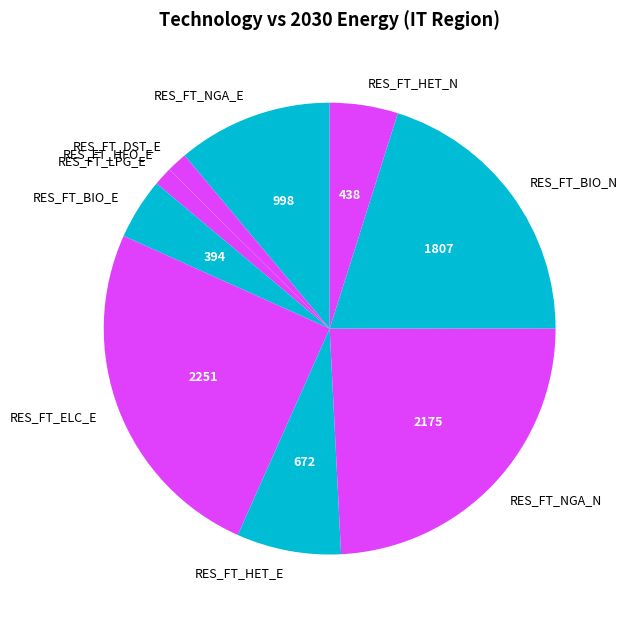

Between RES_FT_HET_N and RES_FT_NGA_E, which is larger?

RES_FT_NGA_E